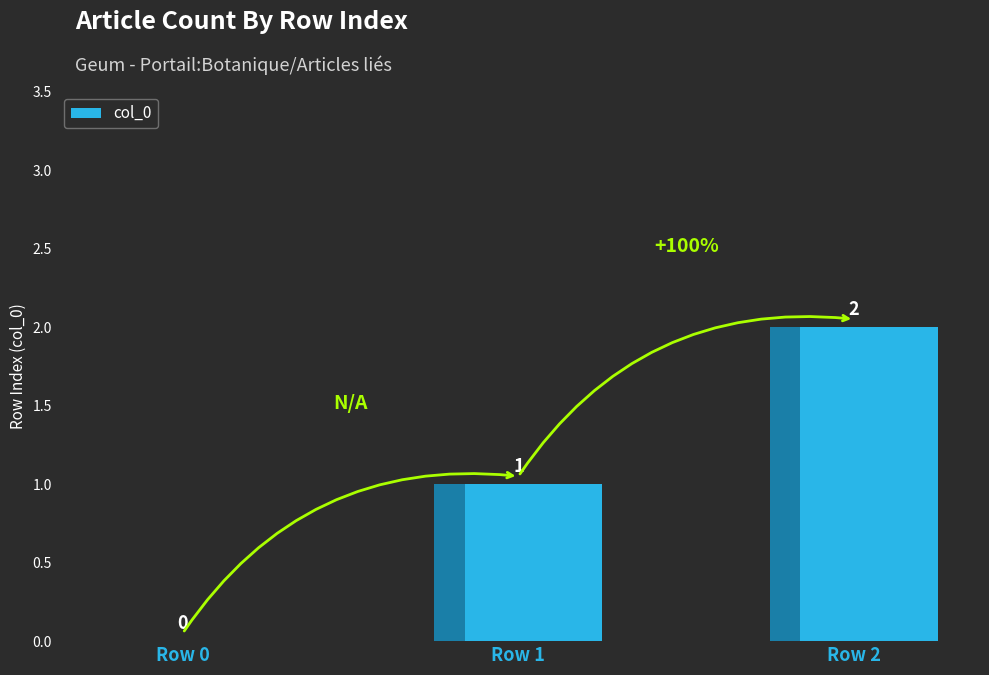

How many data points does each series have?

3